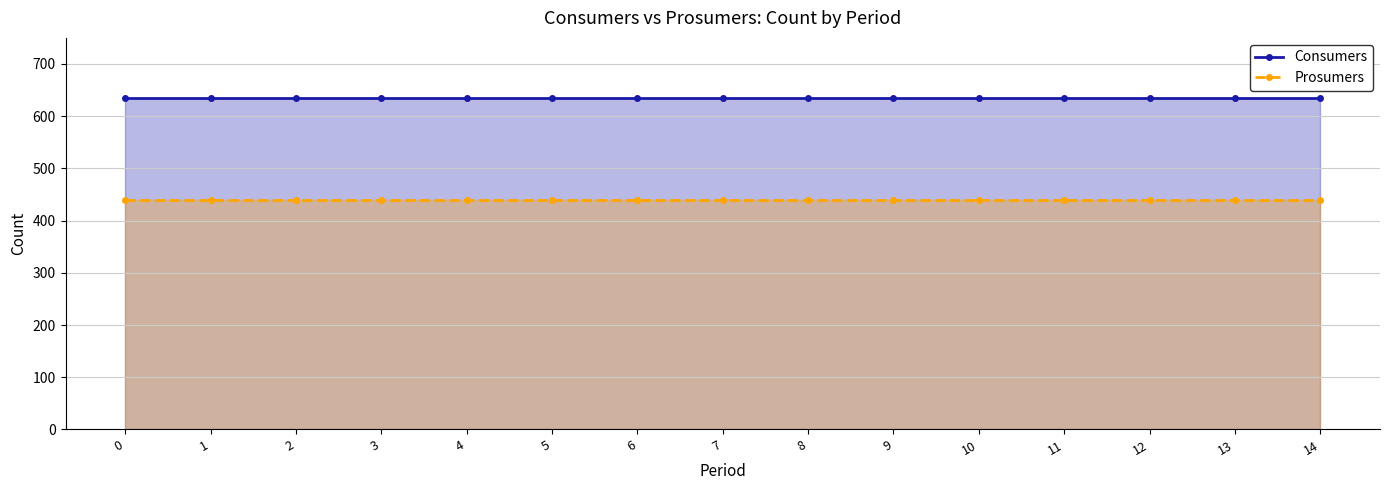

What is the sum of the Prosumers values at 3 and 11?

880